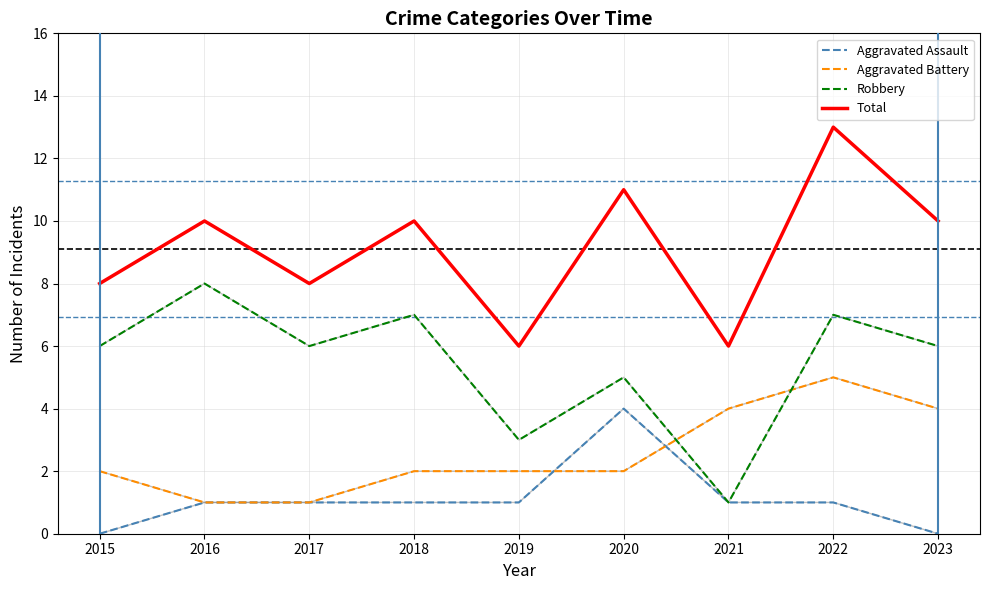

What is the approximate value of Aggravated Battery at 2019?

2